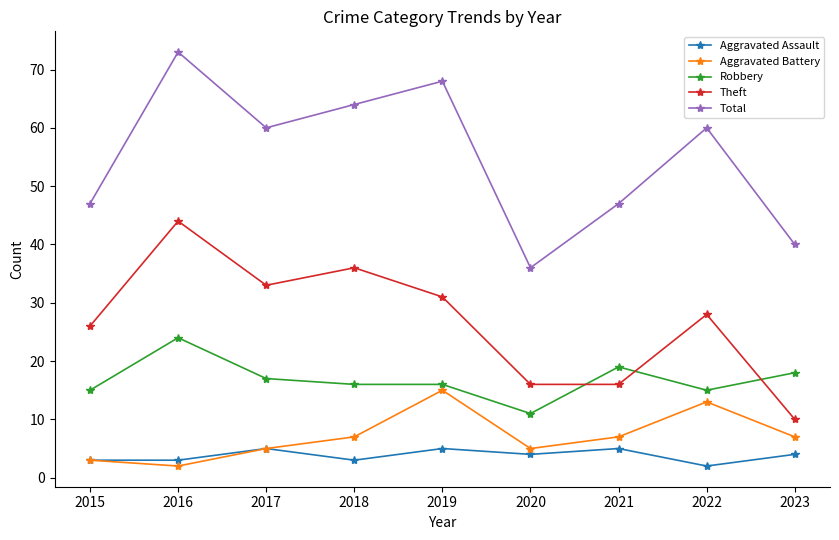

How many distinct data groups are displayed?

5